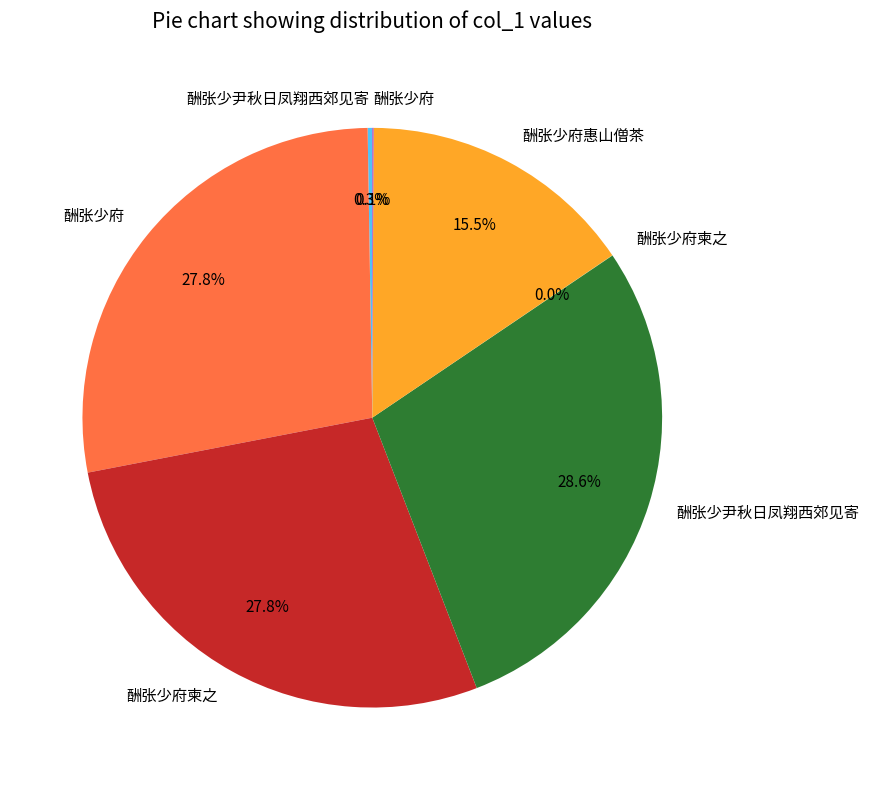

Is there a majority slice in this chart?

No